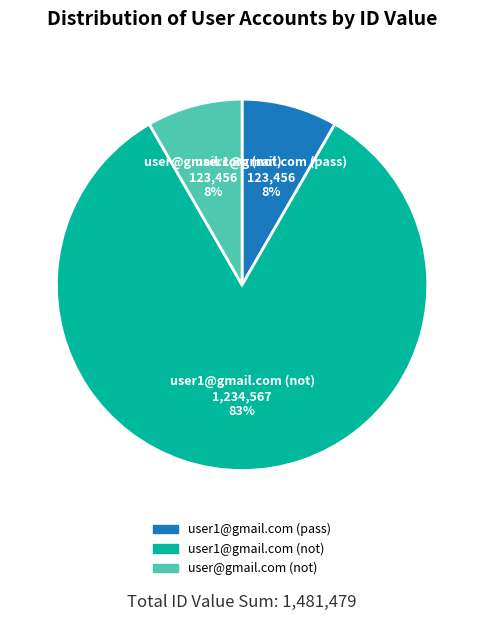

Which has a higher value, user1@gmail.com (pass) or user1@gmail.com (not)?

user1@gmail.com (not)